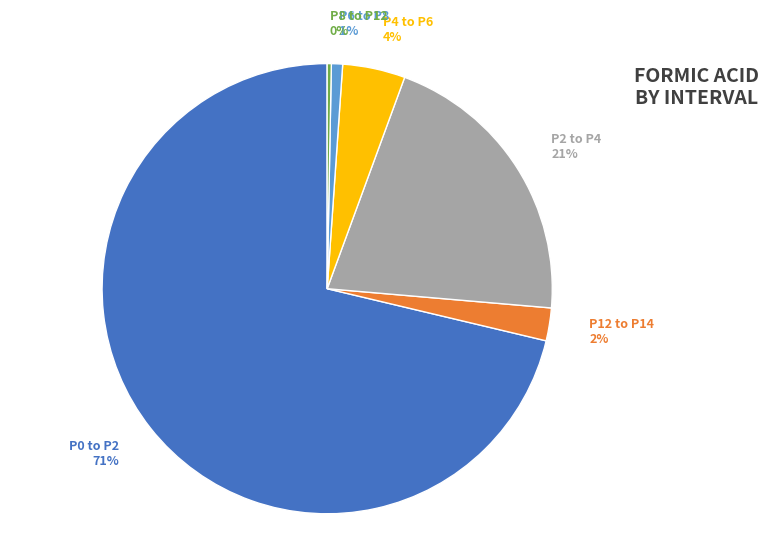

To the nearest percent, what percentage of the pie is P4 to P6?

4%